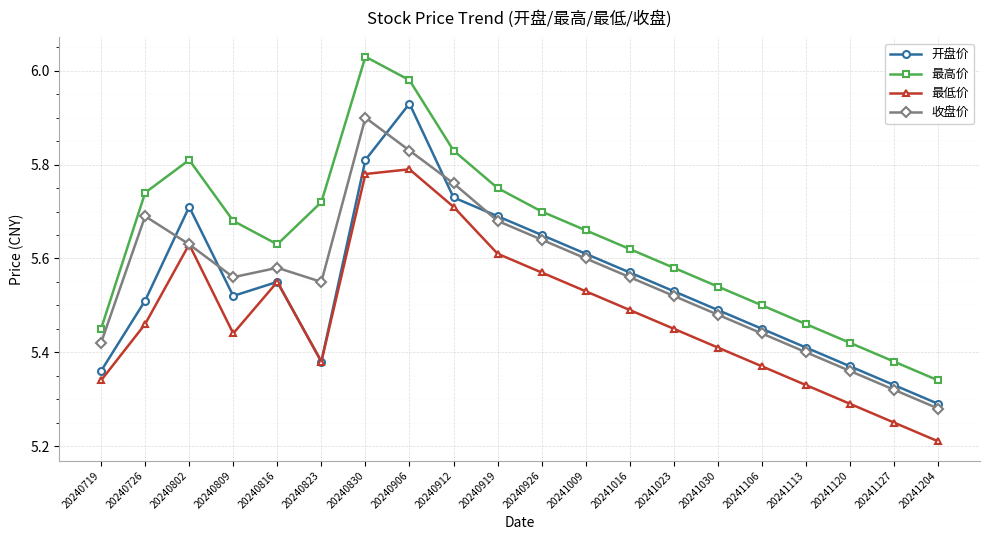

Which series has the largest total across all categories?

最高价